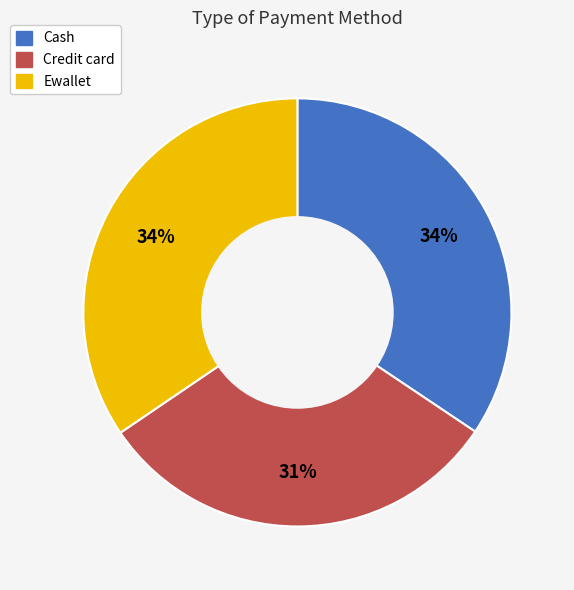

To the nearest percent, what is the combined percentage of Credit card and Ewallet?

66%